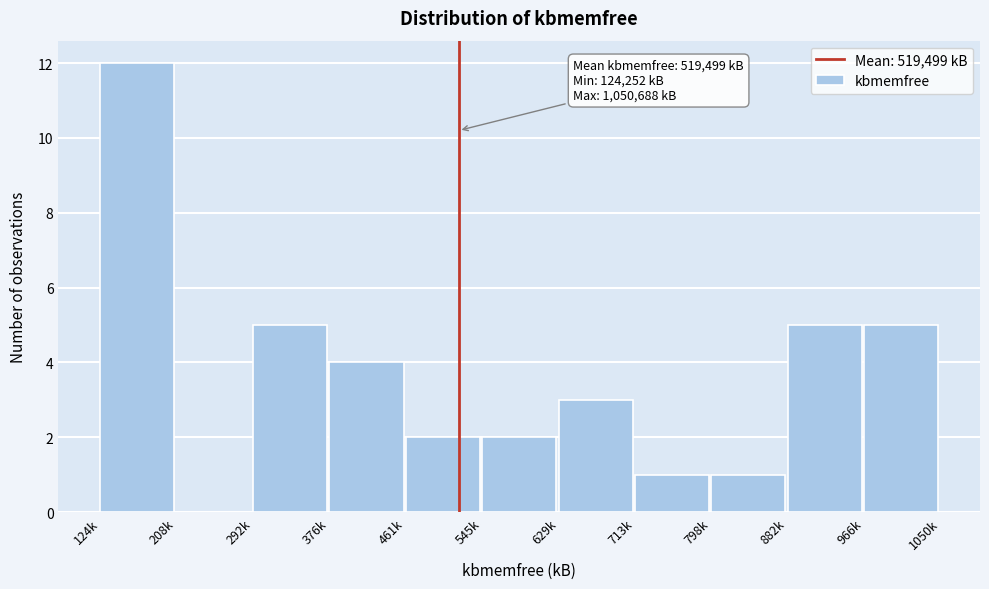

Reading left to right, transcribe all the data shown in this chart.

124k=12	208k=0	292k=5	376k=4	461k=2	545k=2	629k=3	713k=1	798k=1	882k=5	966k=5